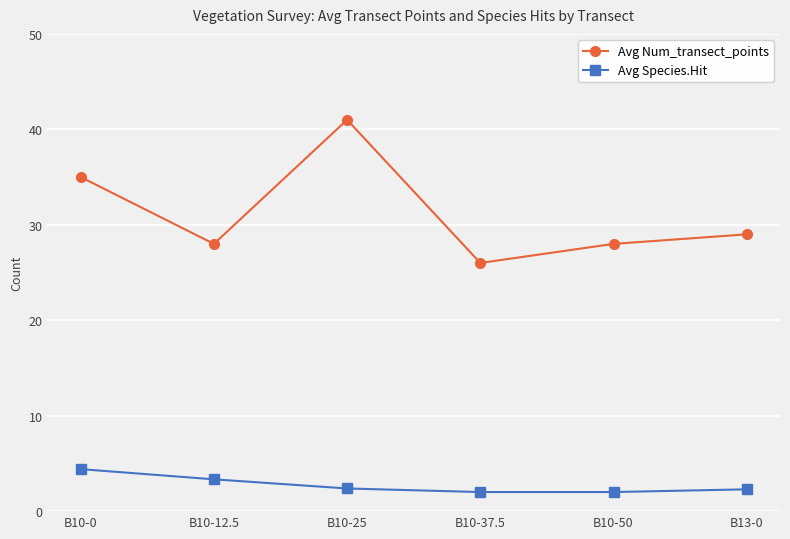

Count the Avg Species.Hit values in the range 2 to 3.

4